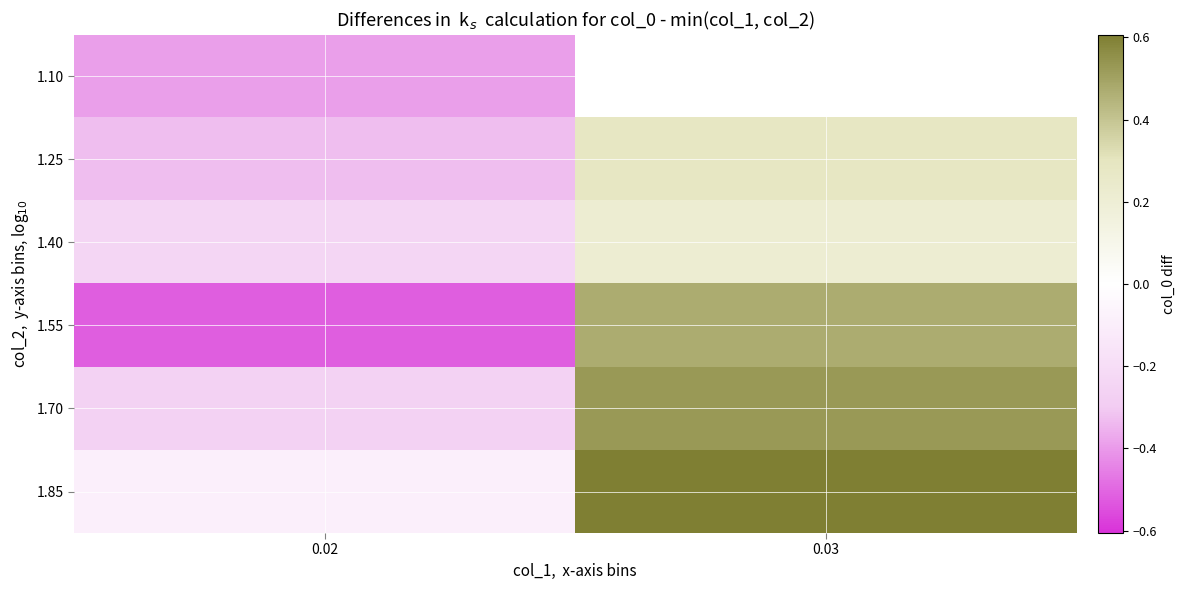

What is the greatest value displayed?

0.6